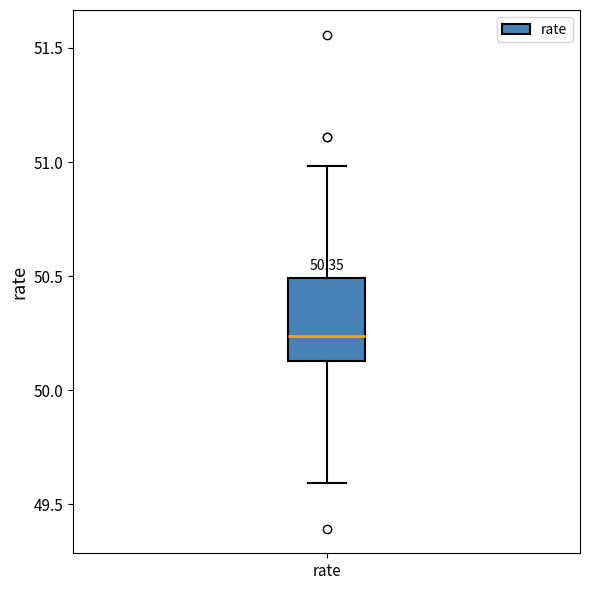

Transcribe this box plot: give where the median line is, the range the box spans, and where the two whiskers end, as read against the y-axis. The values are not printed on the chart, so give them approximately, as read against the axis.

median 50.25, box 50.15 to 50.50, whiskers 49.60 to 51.00